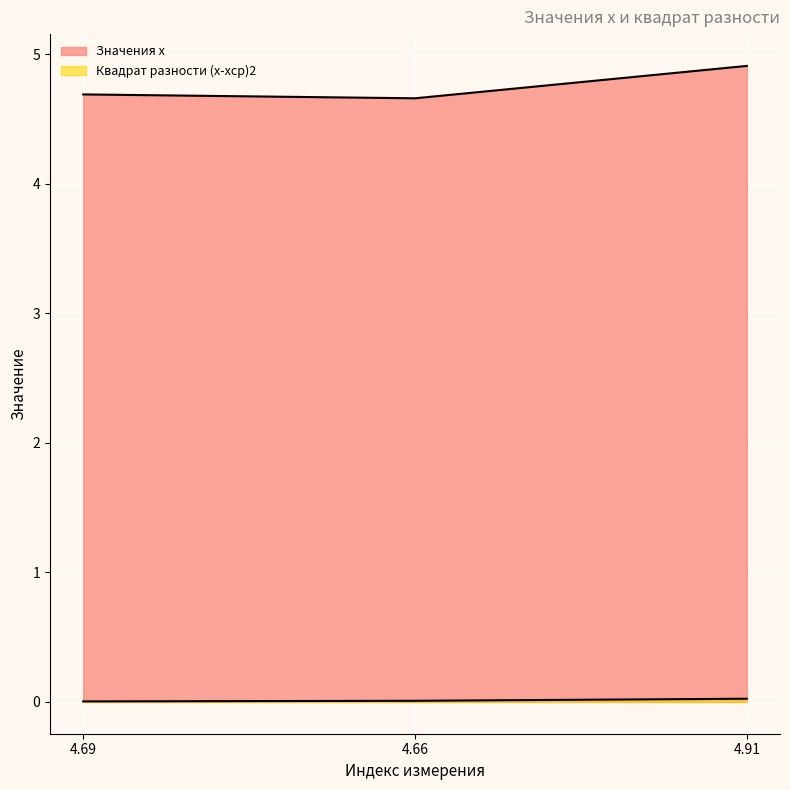

Rank the series at 4.69 from highest to lowest value.

Значения x, Квадрат разности (x-xср)2